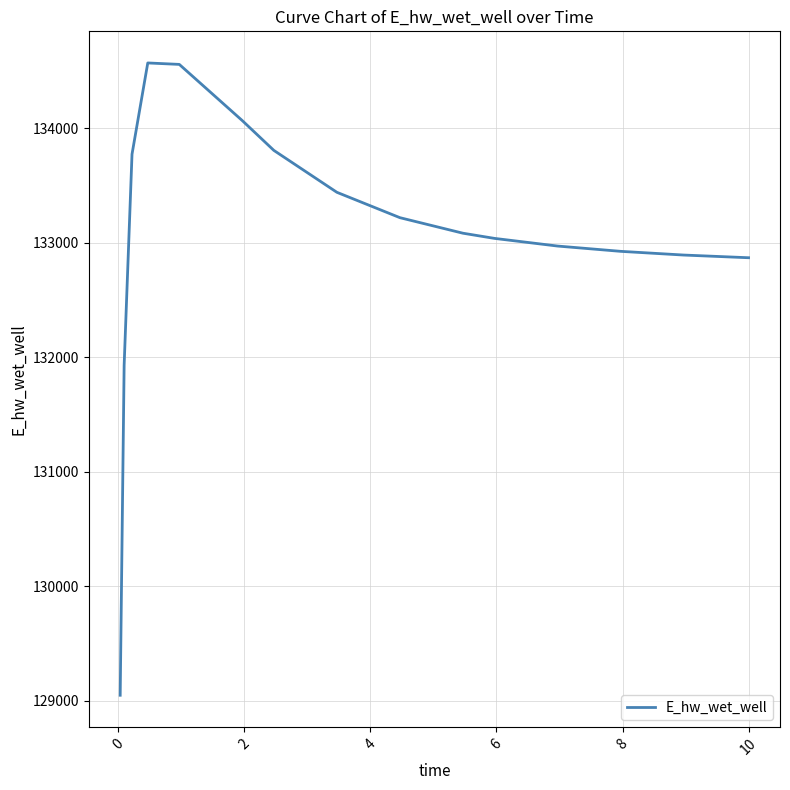

What is the maximum value shown in the chart?

134569.4